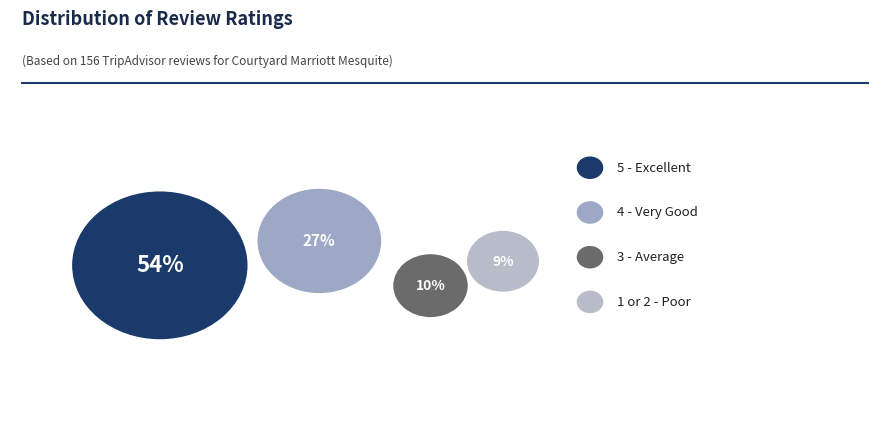

The 3 - Average slice represents 19% of the pie. True or false?

False